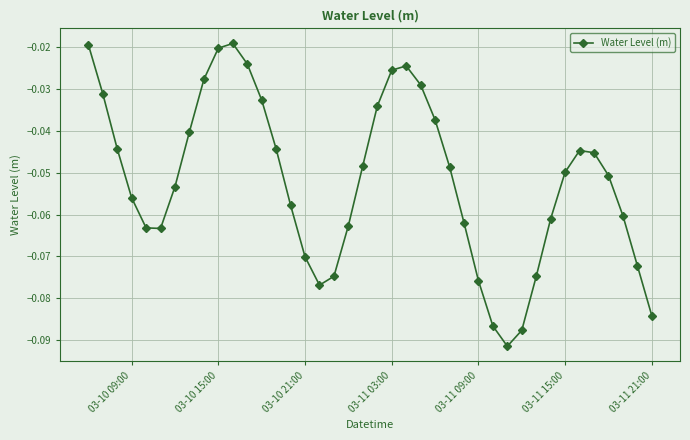

How many interior local valleys (lower than both neighbors) does the data have?

3